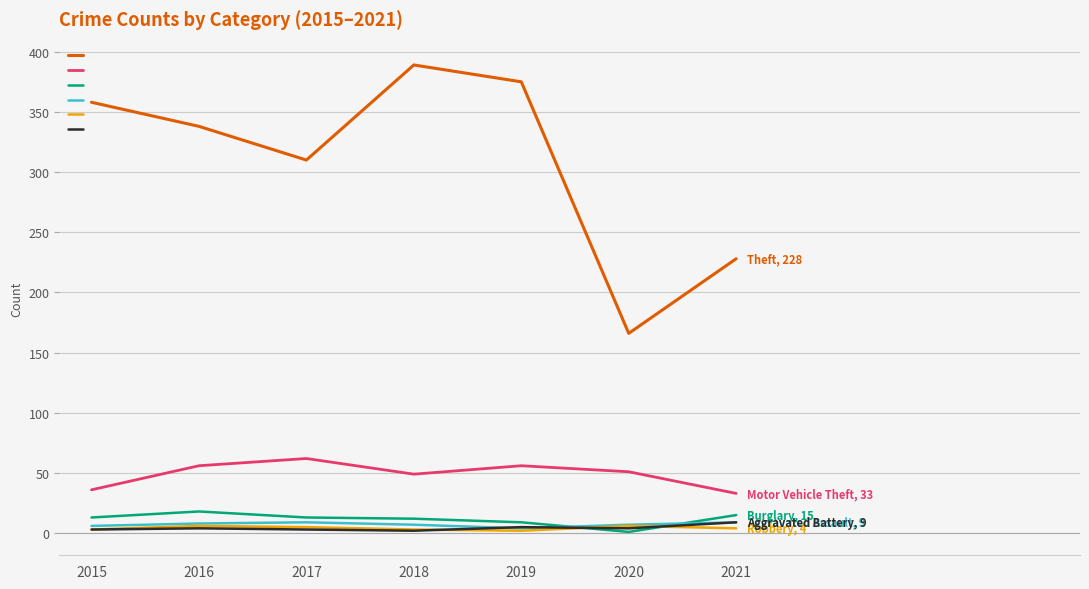

At which label does Theft reach its peak?

2018